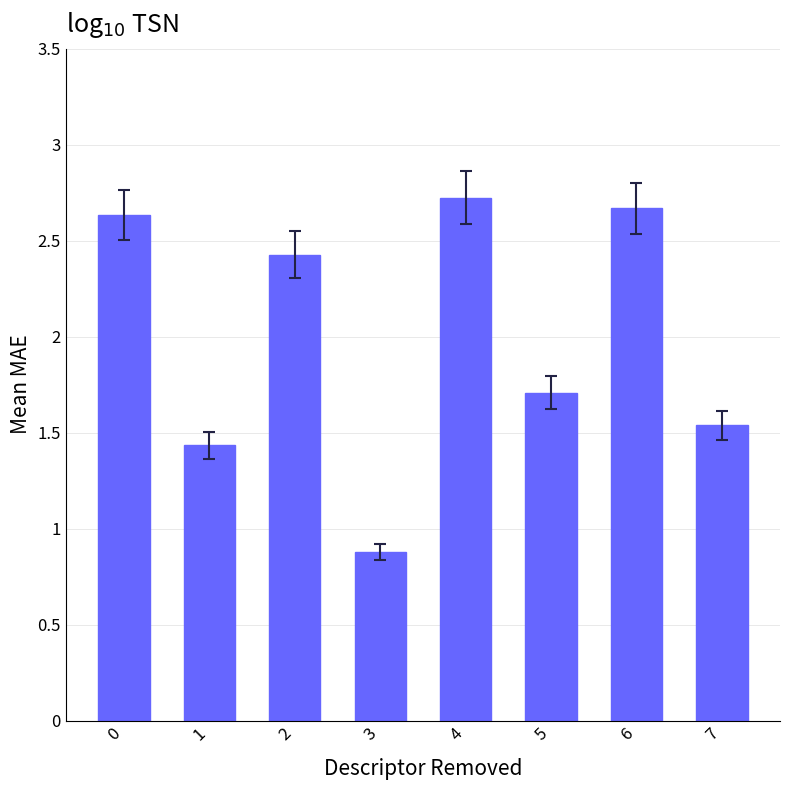

How many bars are there in total?

8